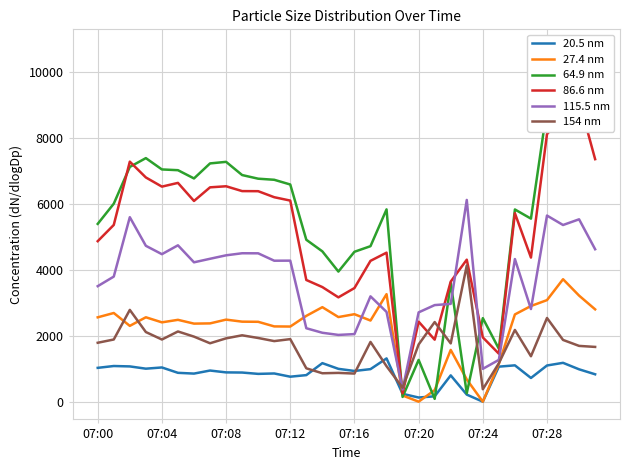

At which category does 115.5 nm reach its first local valley?

07:04